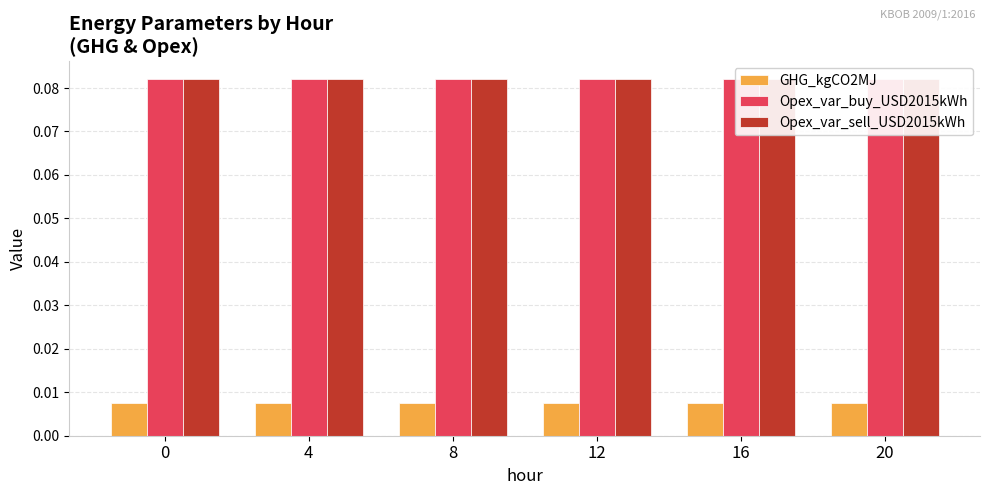

Rank the categories by Opex_var_buy_USD2015kWh value from lowest to highest.

0, 4, 8, 12, 16, 20